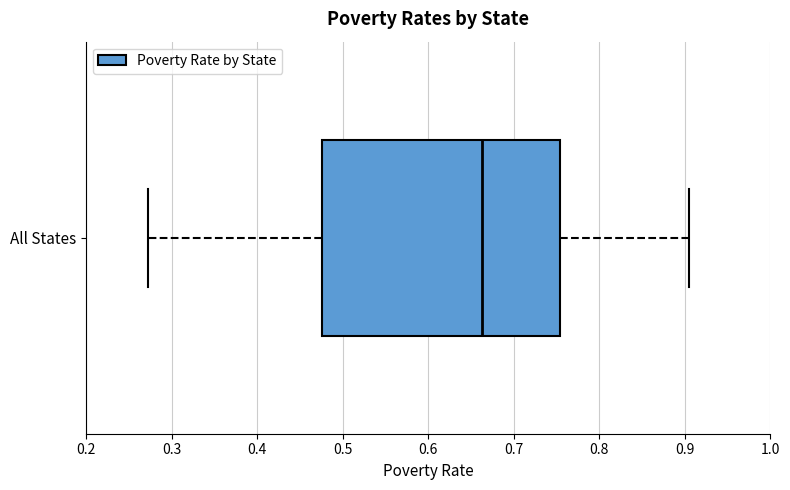

Read this box plot against the x-axis: the position of the median line, the range covered by the box, and the ends of both whiskers. The values are not printed on the chart, so give them approximately, as read against the axis.

median 0.66, box 0.48 to 0.75, whiskers 0.27 to 0.91